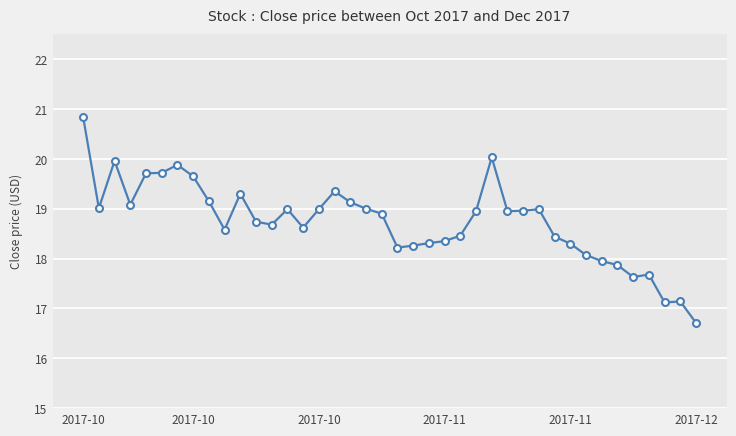

What is the maximum value shown in the chart?

20.8